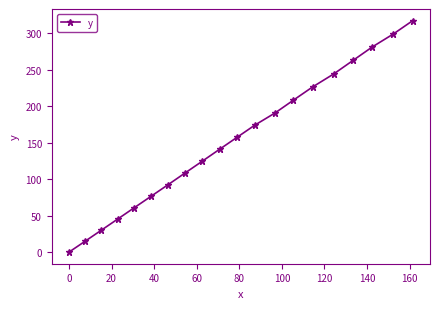

How many data points are less than 157?

10